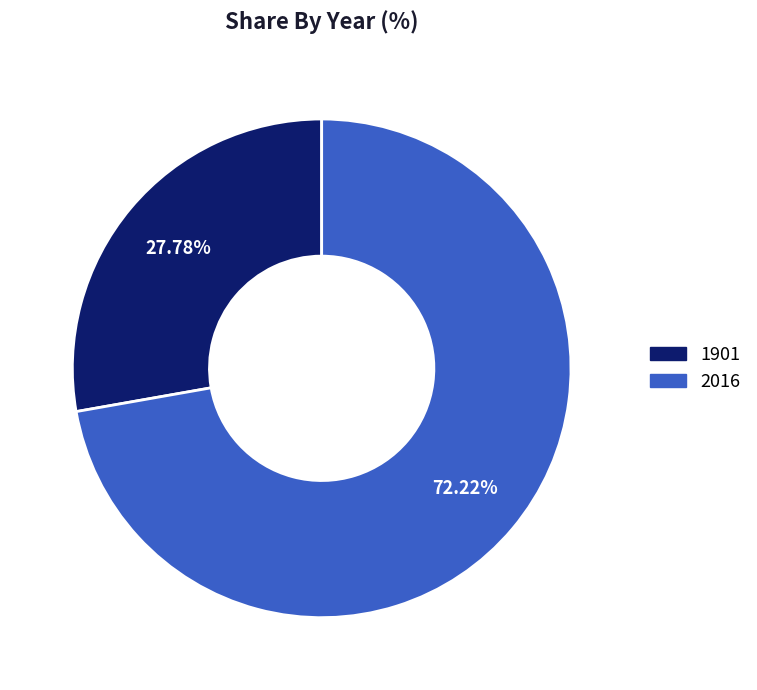

What percentage is NOT represented by 1901?

72.2%